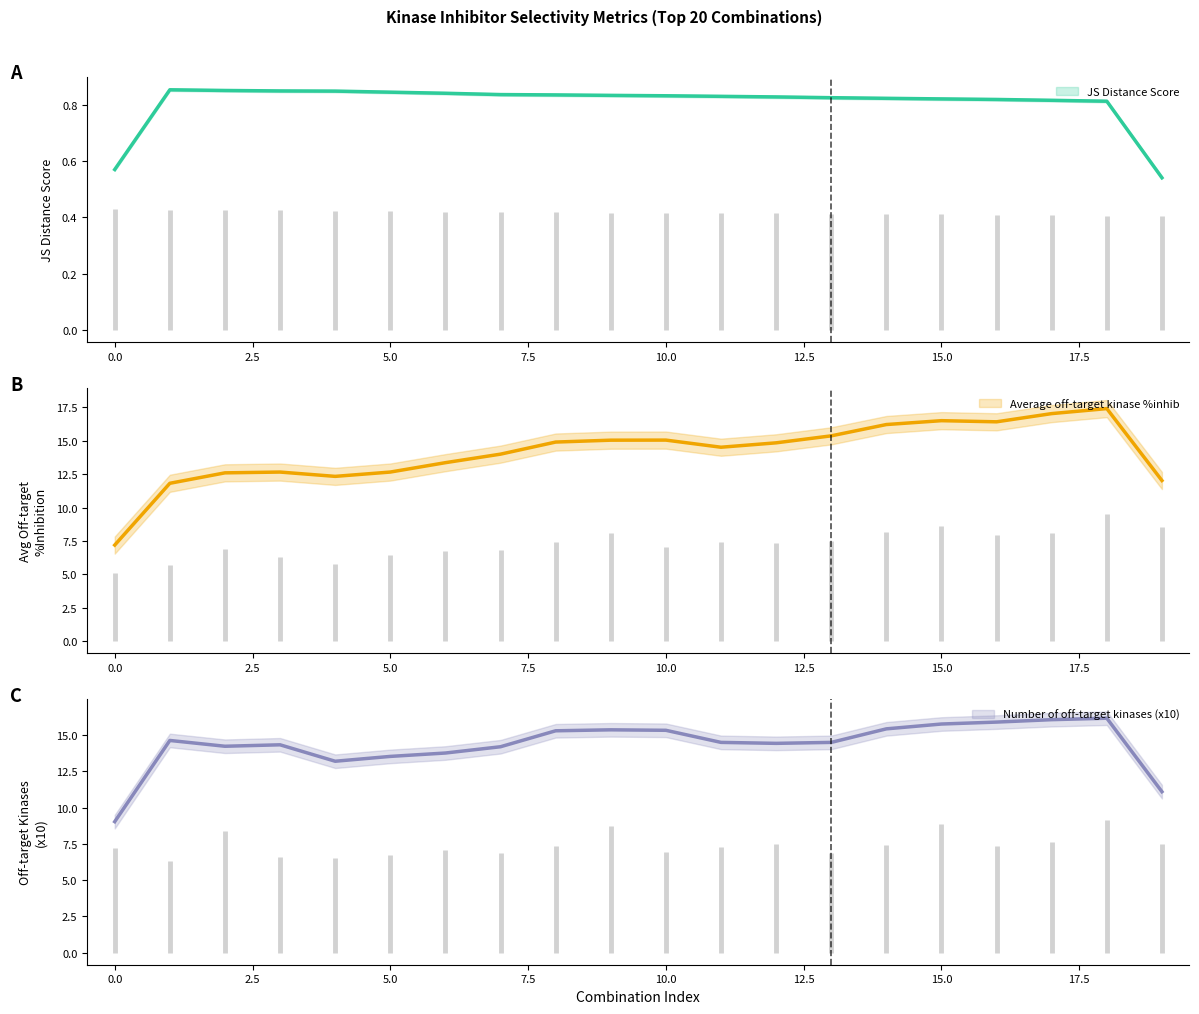

What is the difference between the Number of off-target kinases (x10) values at 7 and 8?

1.0